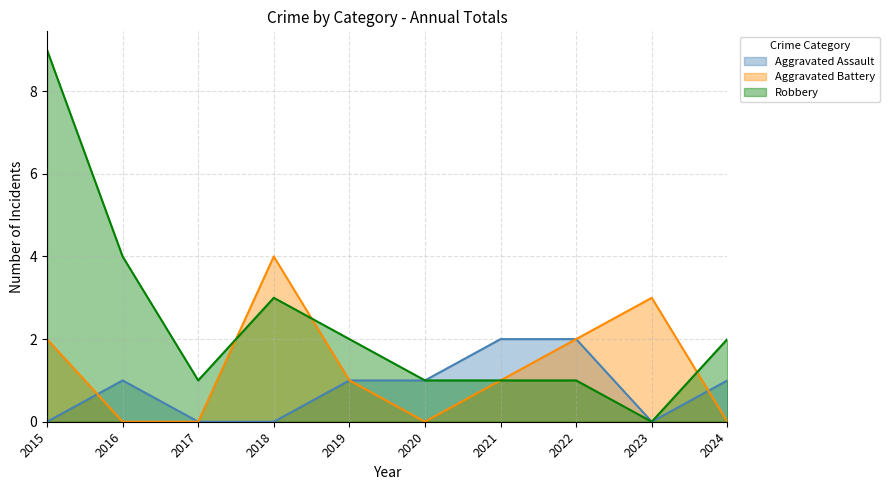

Between 2023 and 2015, which is larger?

2023